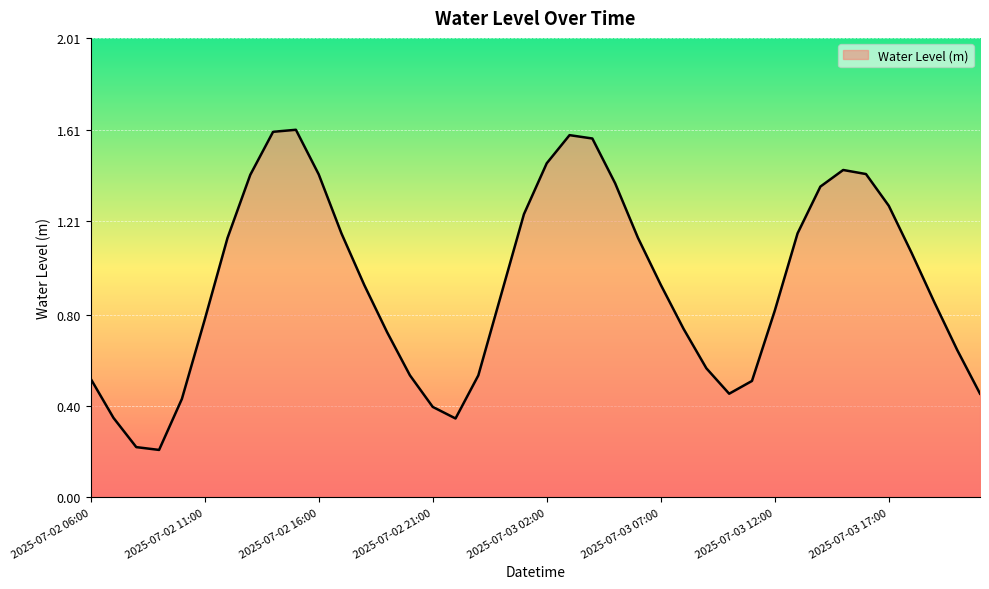

Rank the categories by value from highest to lowest.

2025-07-02 15:00, 2025-07-02 14:00, 2025-07-03 03:00, 2025-07-03 04:00, 2025-07-03 02:00, 2025-07-03 15:00, 2025-07-03 16:00, 2025-07-02 16:00, 2025-07-02 13:00, 2025-07-03 05:00, 2025-07-03 14:00, 2025-07-03 17:00, 2025-07-03 01:00, 2025-07-03 13:00, 2025-07-02 17:00, 2025-07-03 06:00, 2025-07-02 12:00, 2025-07-03 18:00, 2025-07-03 07:00, 2025-07-02 18:00, 2025-07-03 00:00, 2025-07-03 19:00, 2025-07-03 12:00, 2025-07-02 11:00, 2025-07-03 08:00, 2025-07-02 19:00, 2025-07-03 20:00, 2025-07-03 09:00, 2025-07-02 20:00, 2025-07-02 23:00, 2025-07-02 06:00, 2025-07-03 11:00, 2025-07-03 21:00, 2025-07-03 10:00, 2025-07-02 10:00, 2025-07-02 21:00, 2025-07-02 07:00, 2025-07-02 22:00, 2025-07-02 08:00, 2025-07-02 09:00